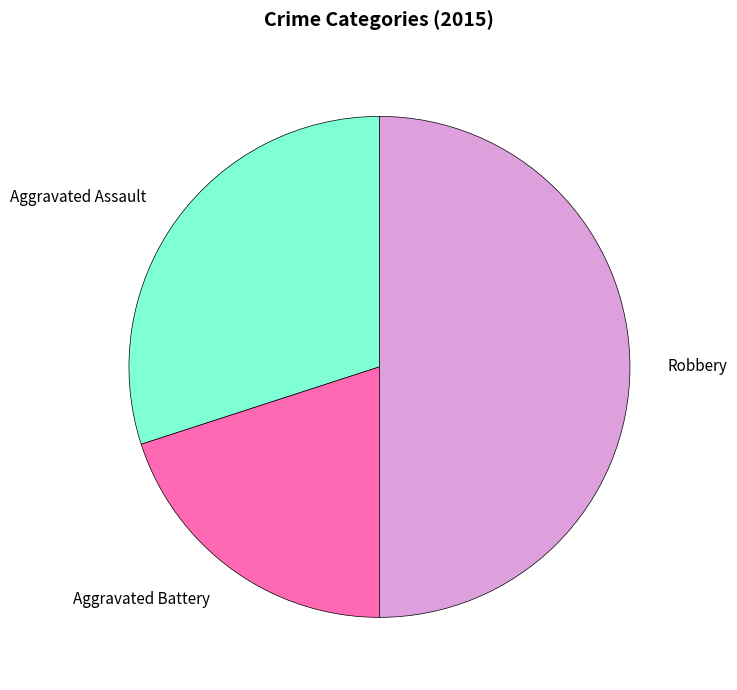

Count the number of slices in the pie.

3